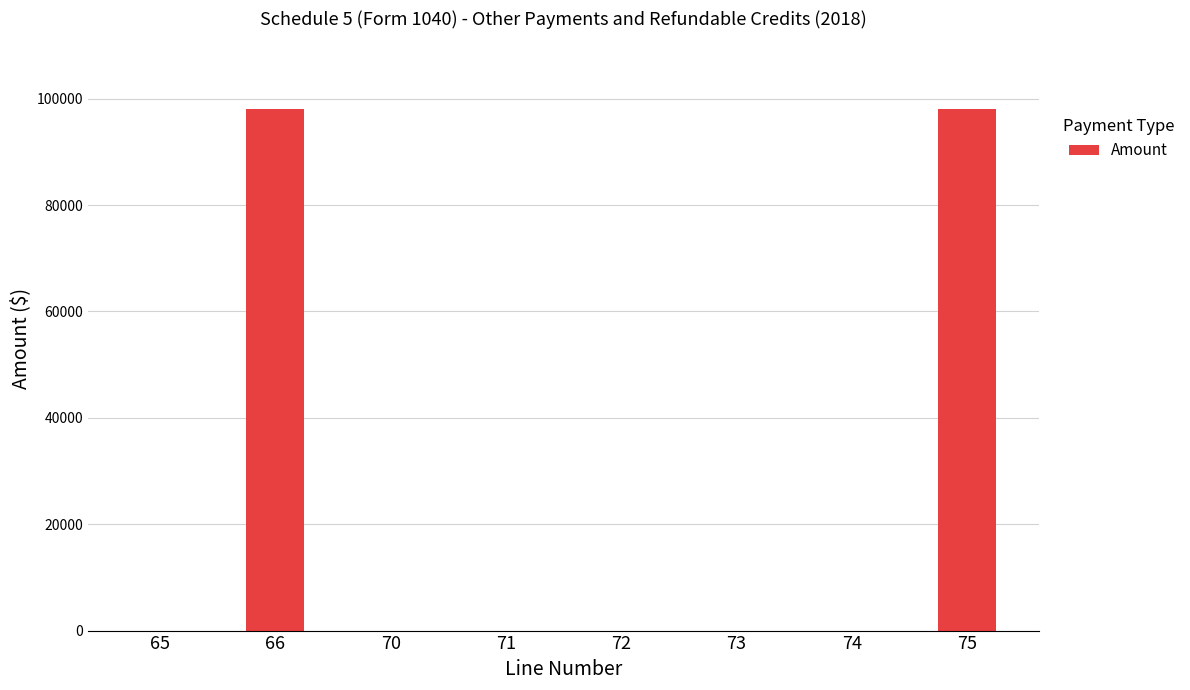

Reading left to right, transcribe all the data shown in this chart.

0	98000	0	0	0	0	0	98000